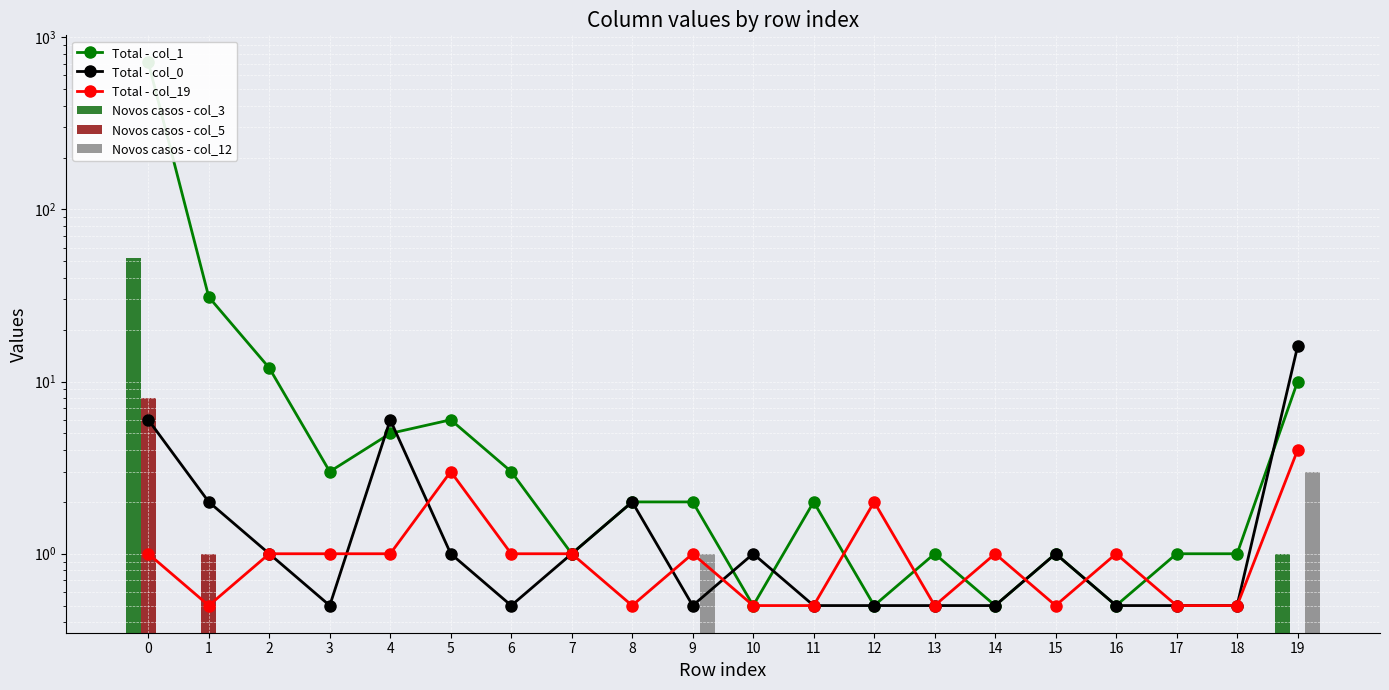

Count the number of categories in the chart.

20